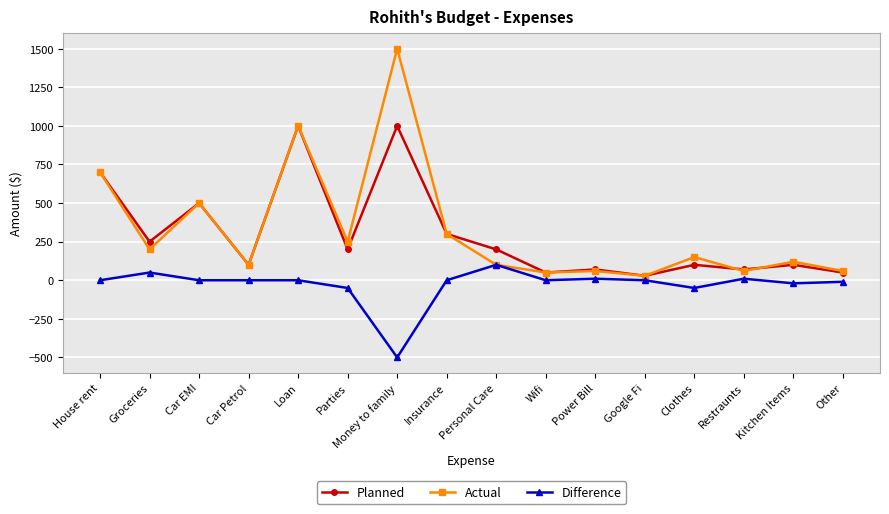

Read the Actual value at Personal Care.

100